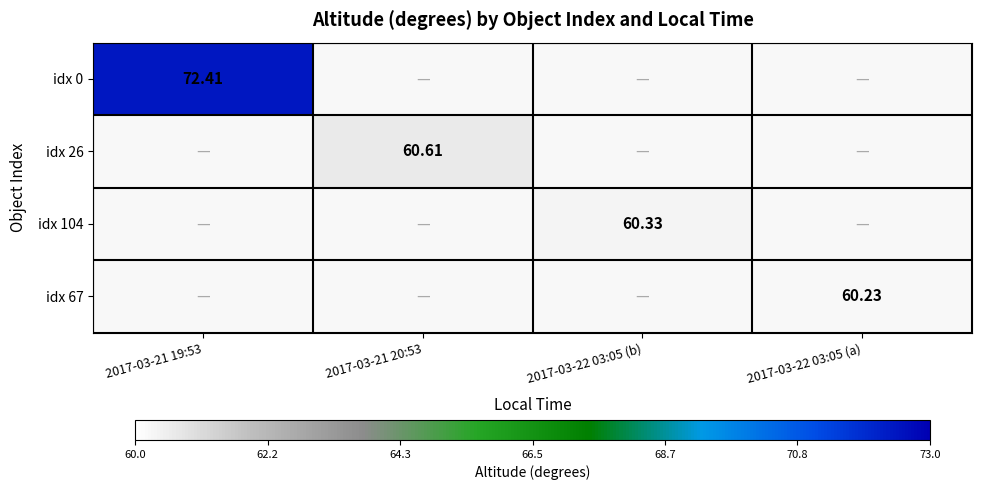

What is the approximate value of idx 26 at 2017-03-21 20:53?

60.6